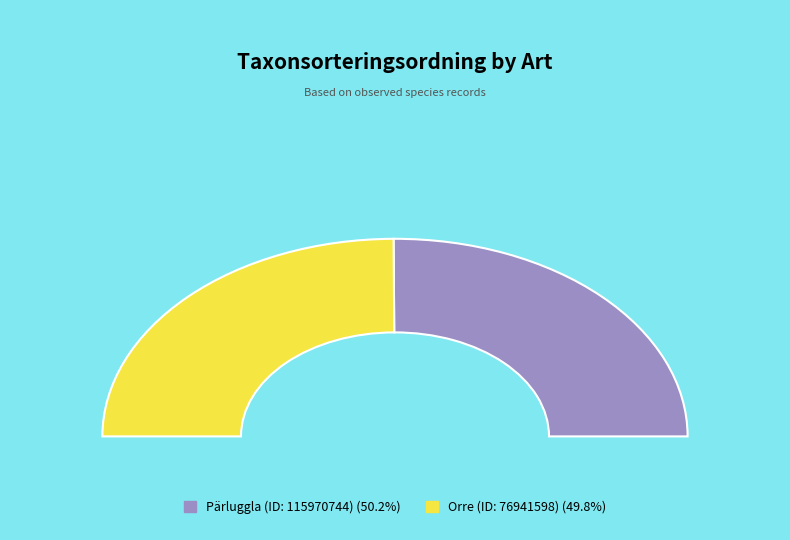

The Orre (ID: 76941598) slice represents 59% of the pie. True or false?

False